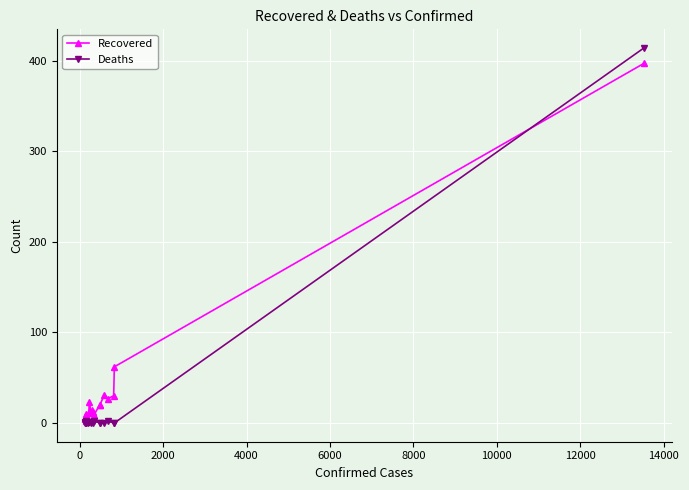

Which series has the largest total across all categories?

Recovered